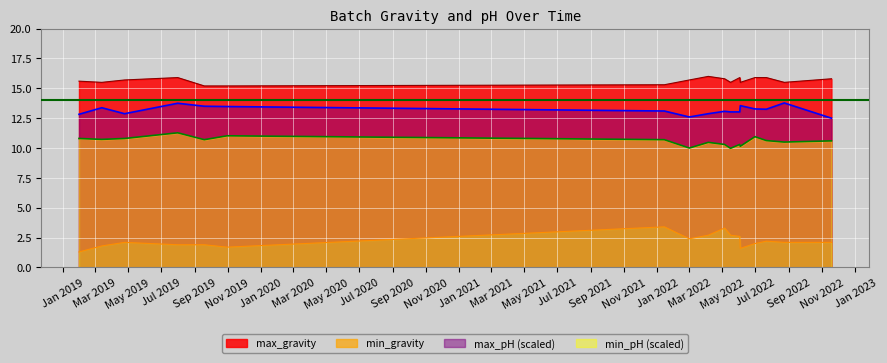

True or false: max_pH and min_pH cross at least once.

False